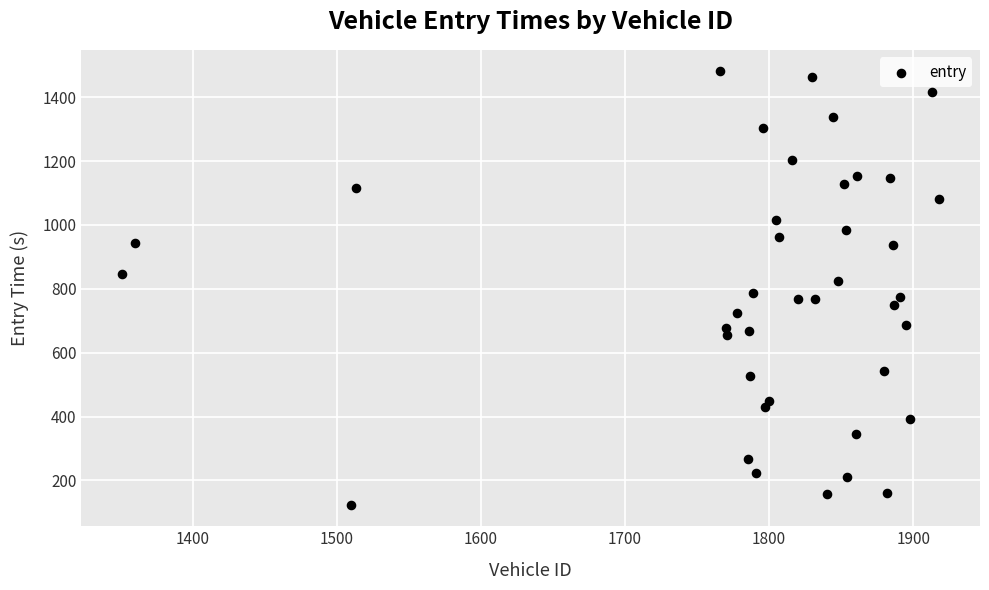

What is the range of Y values (max minus min)?

1356.3